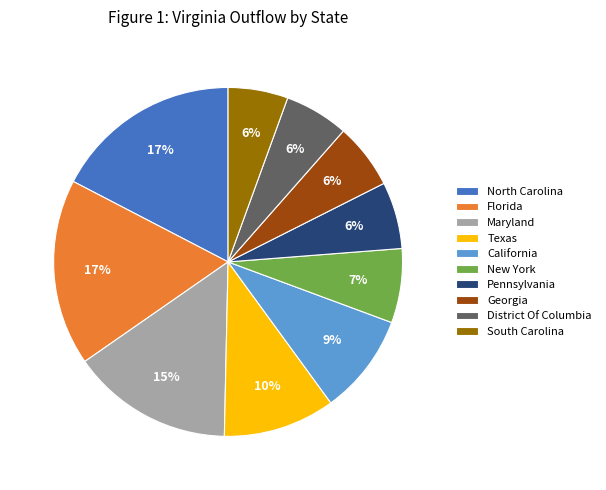

To the nearest percent, what is the combined percentage of Maryland and North Carolina?

32%